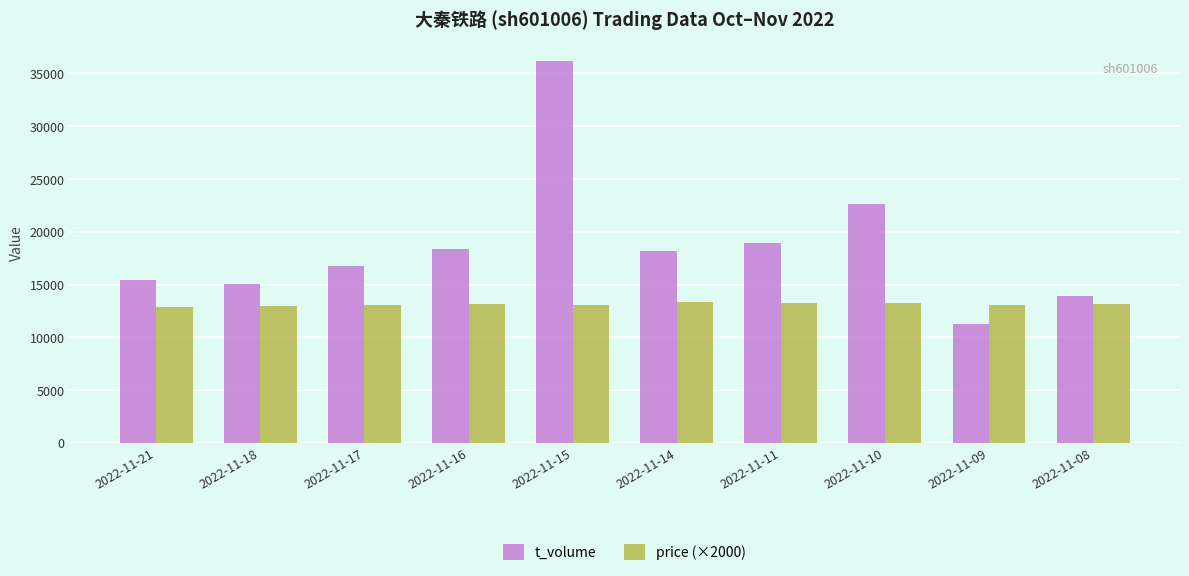

Does the chart contain stacked bars?

No